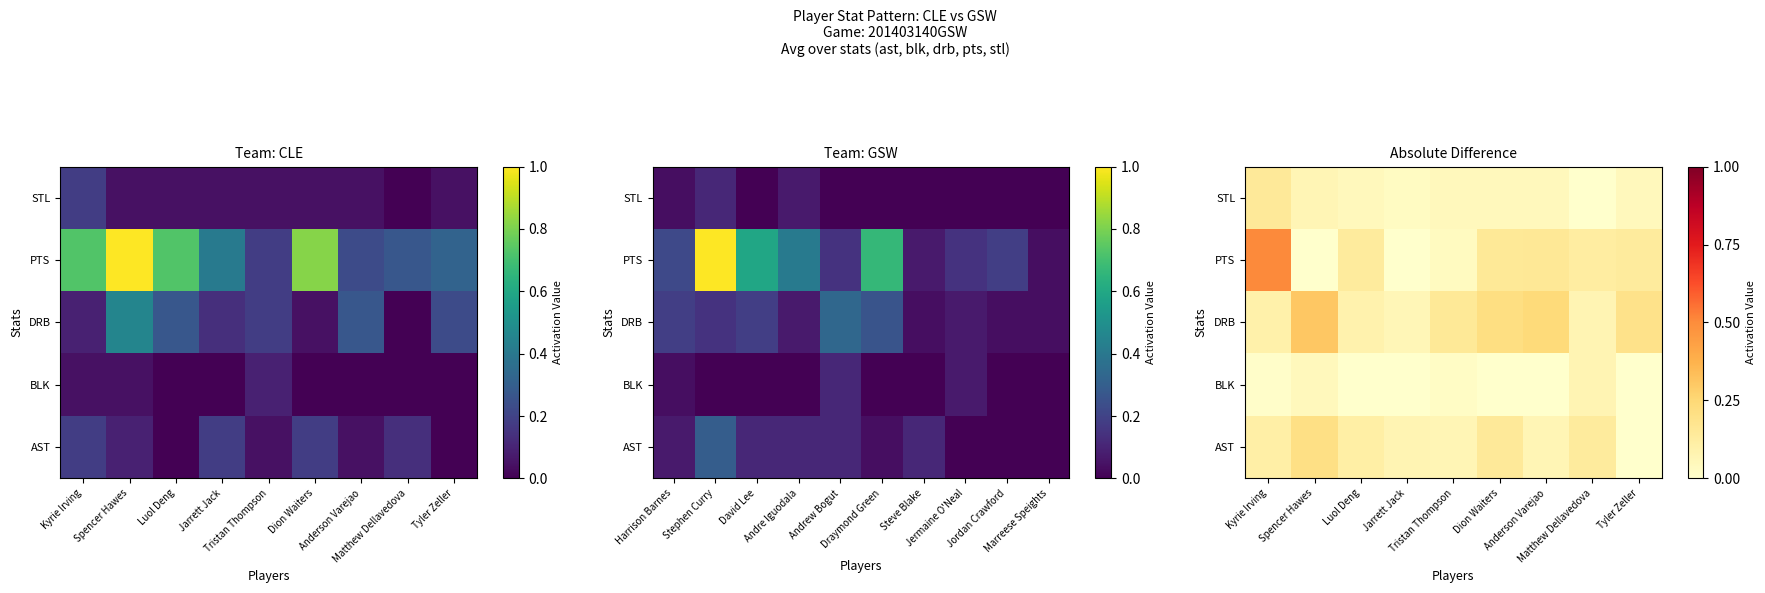

Is it true that PTS equals 0.2 at Spencer Hawes?

False